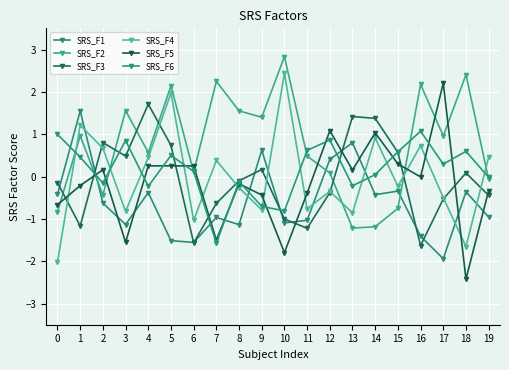

What is the difference between the SRS_F2 values at 1 and 5?

1.2